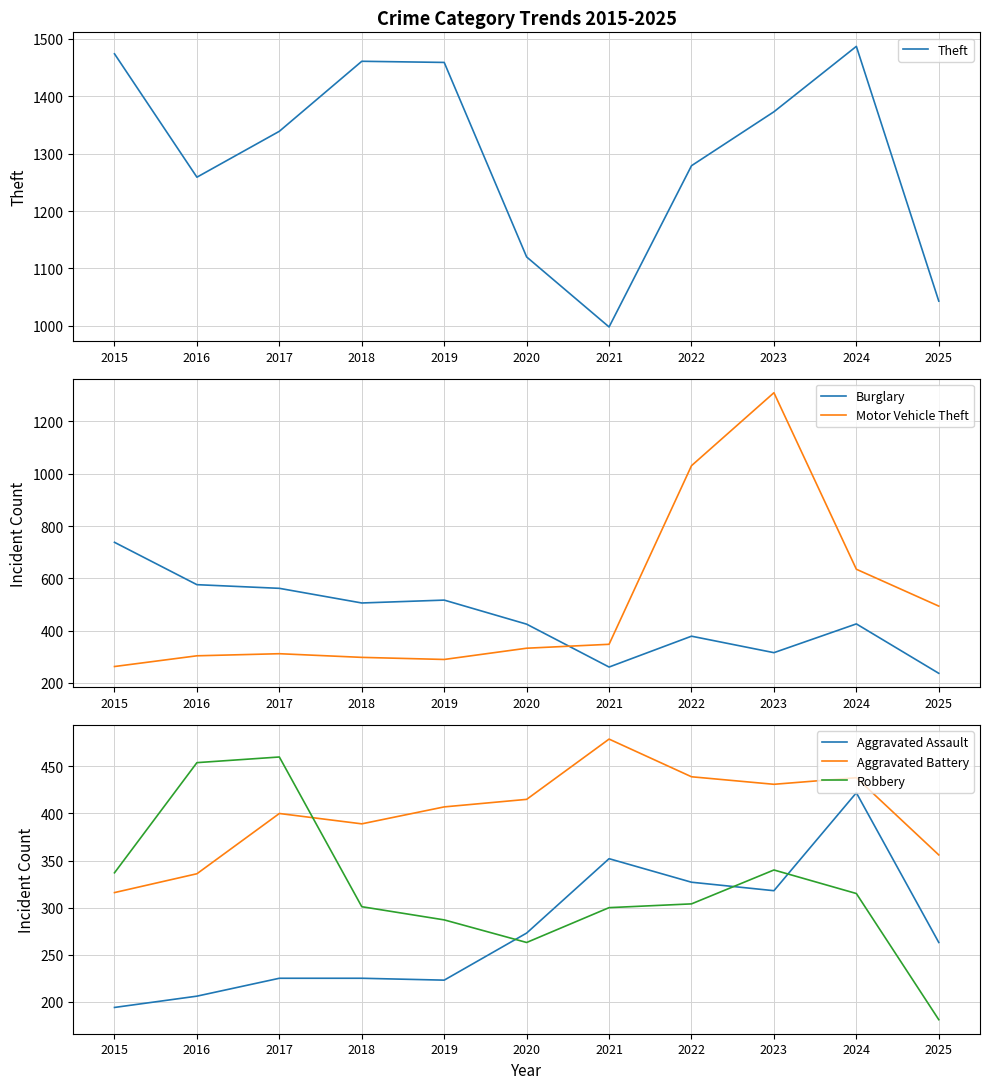

What is the average value of the Robbery series?

322